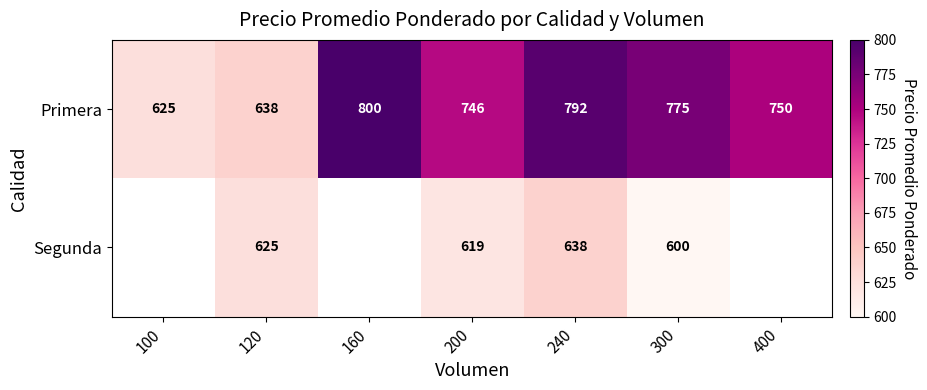

Is the value of Primera at 120 greater than the value of Segunda at 120?

Yes